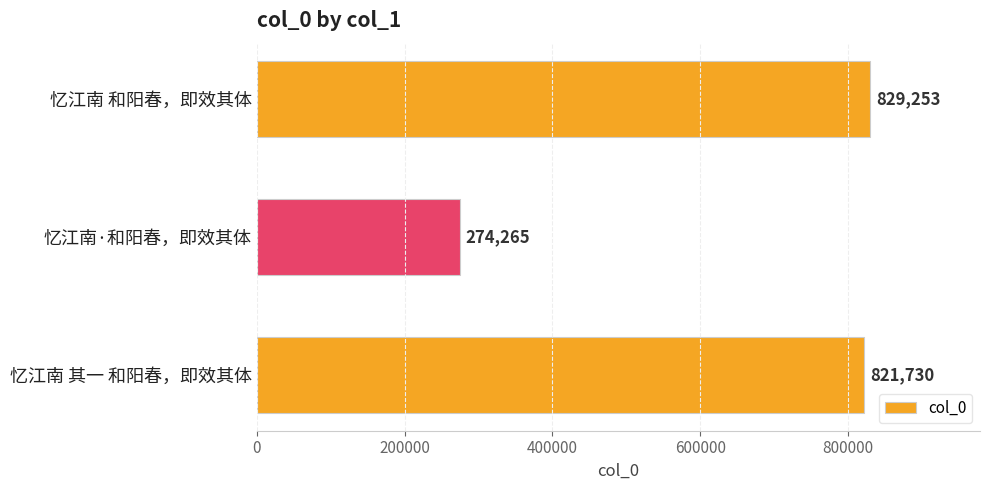

The chart shows a value of 1181965 at 忆江南 和阳春，即效其体. True or false?

False